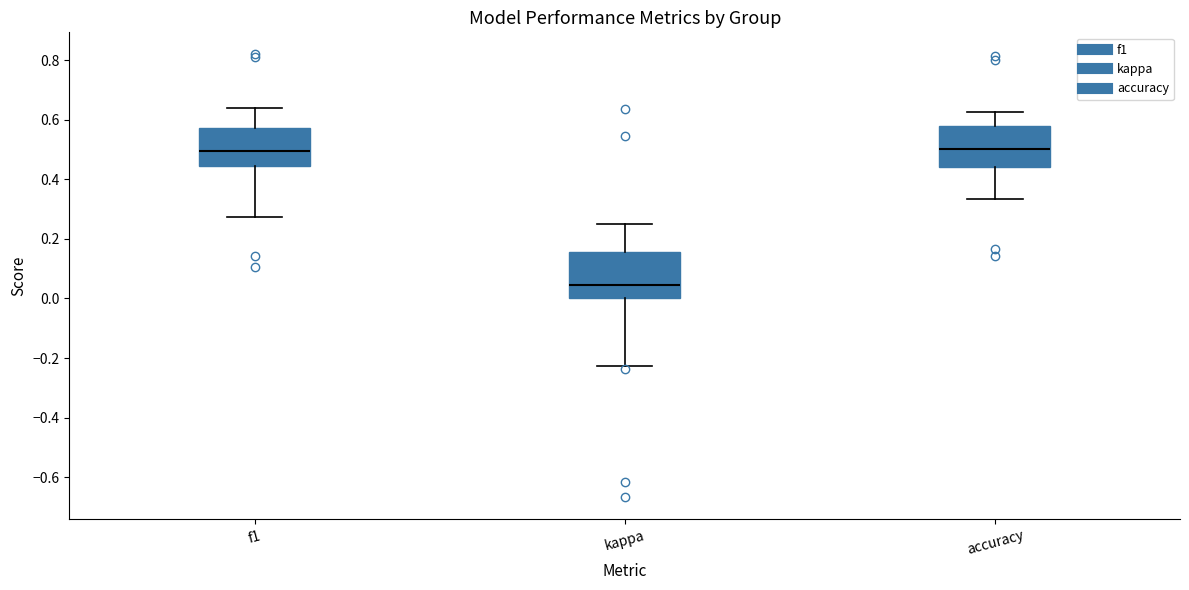

Reading left to right, transcribe this box plot: for each box, give where its median line is, the range the box spans, and where its two whiskers end, as read against the y-axis. The values are not printed on the chart, so give them approximately, as read against the axis.

f1: median 0.50, box 0.44 to 0.58, whiskers 0.28 to 0.64
kappa: median 0.04, box 0.00 to 0.16, whiskers -0.22 to 0.26
accuracy: median 0.50, box 0.44 to 0.58, whiskers 0.34 to 0.62